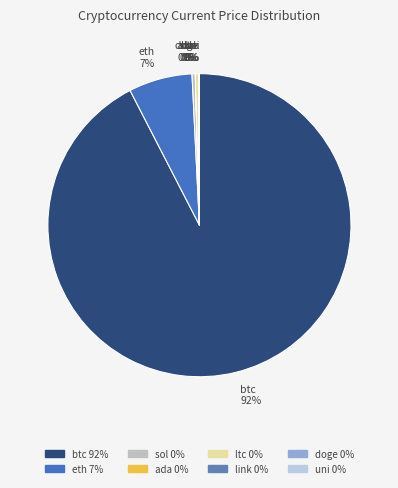

Does btc 92% represent more than half of the total?

Yes